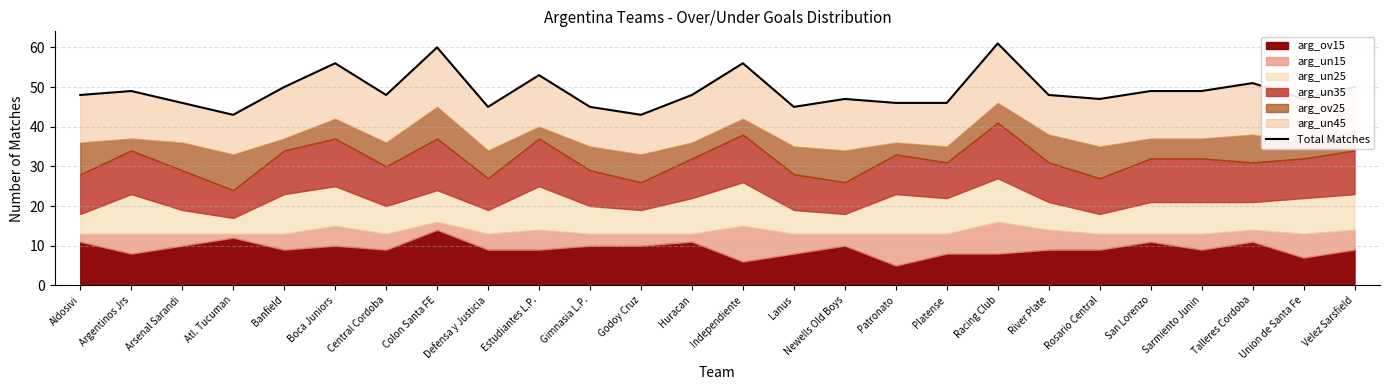

What is the smallest value displayed?

43